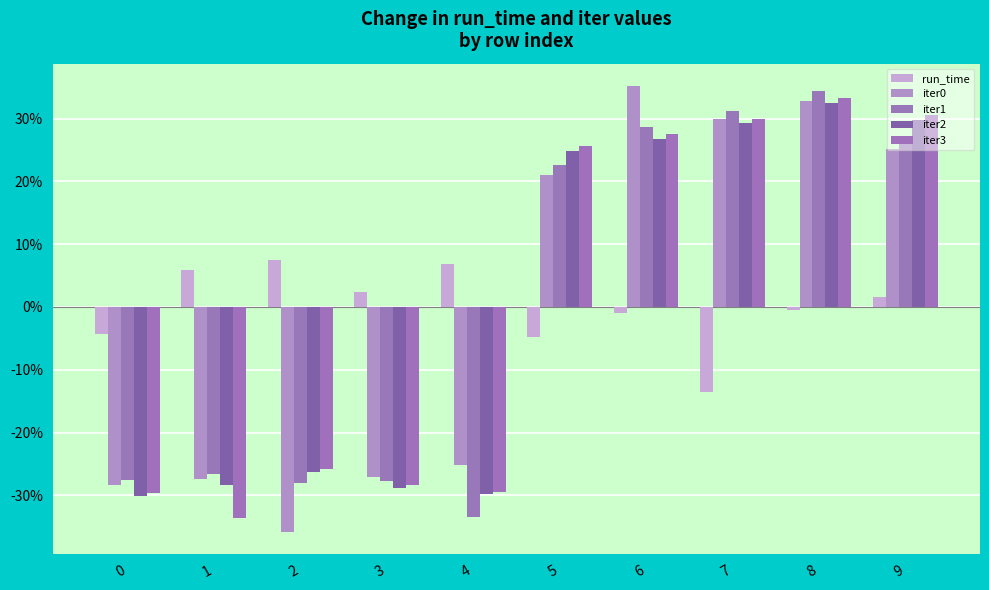

Are the bars grouped side by side (vs. stacked)?

Yes